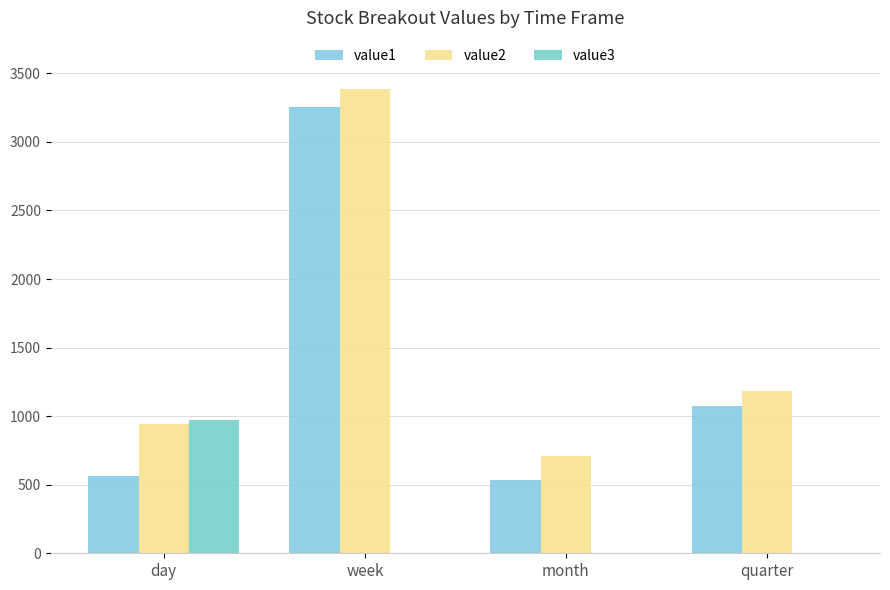

What is the total value across all series at quarter?

2260.5